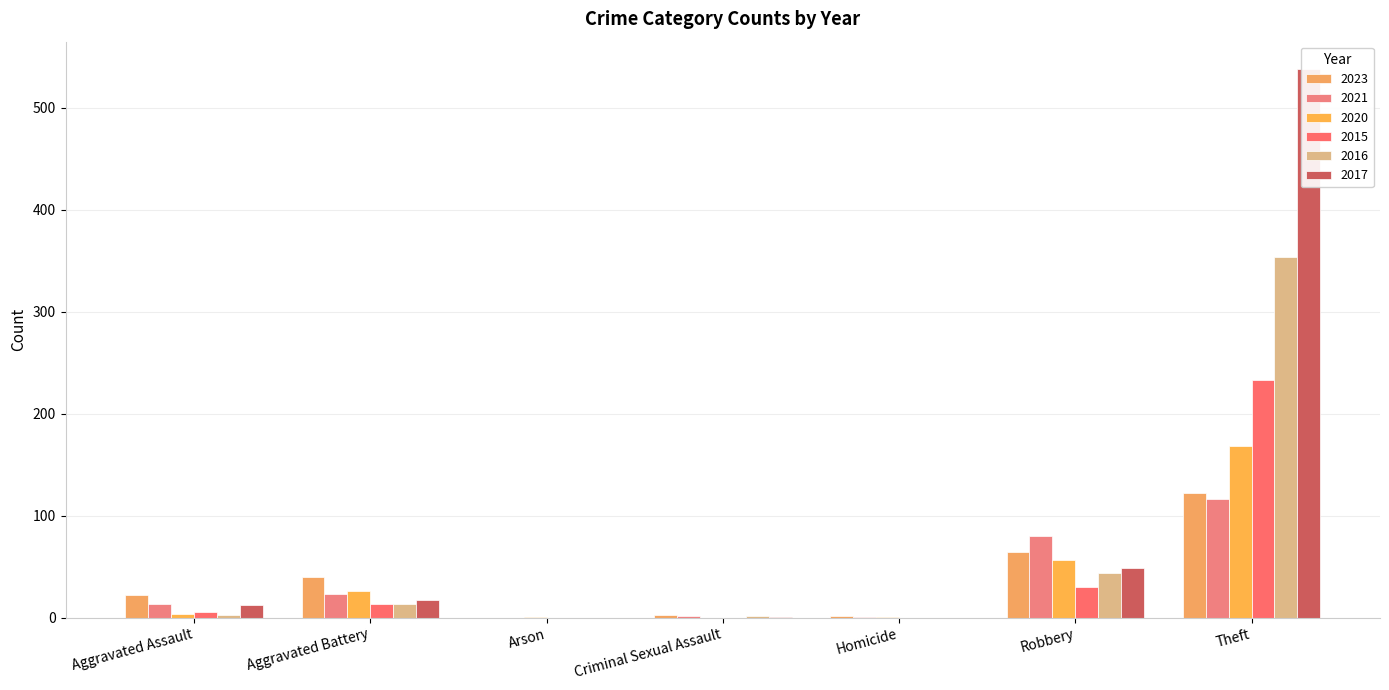

What are all the series names shown in the legend?

2023, 2021, 2020, 2015, 2016, 2017